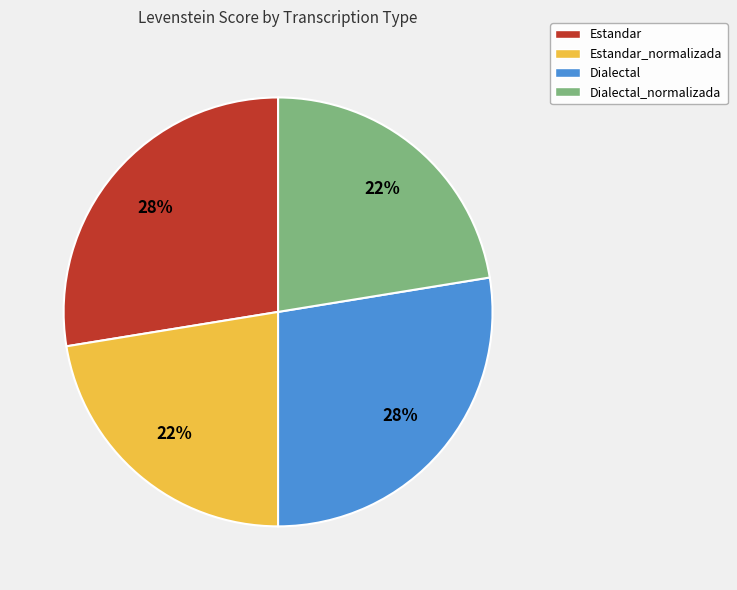

Between Estandar and Dialectal_normalizada, which is larger?

Estandar